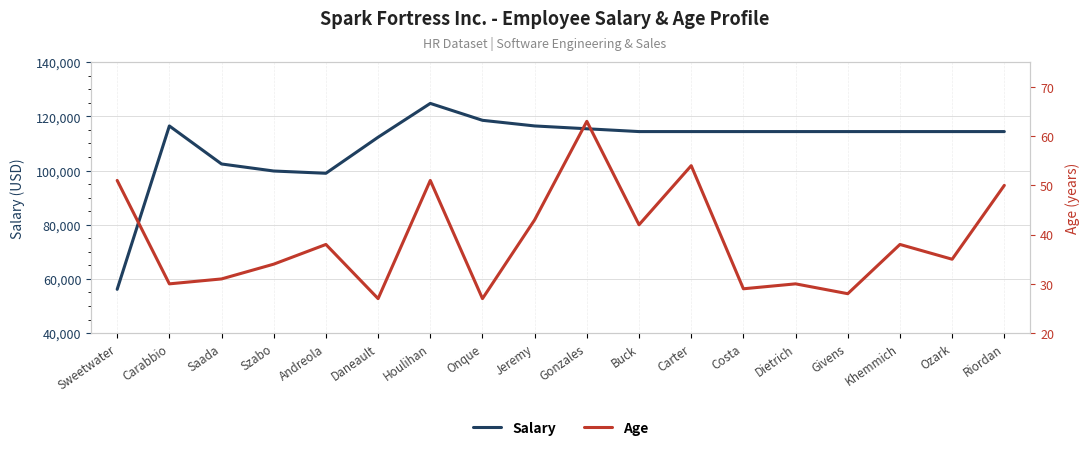

Which series has the widest spread of values?

Salary